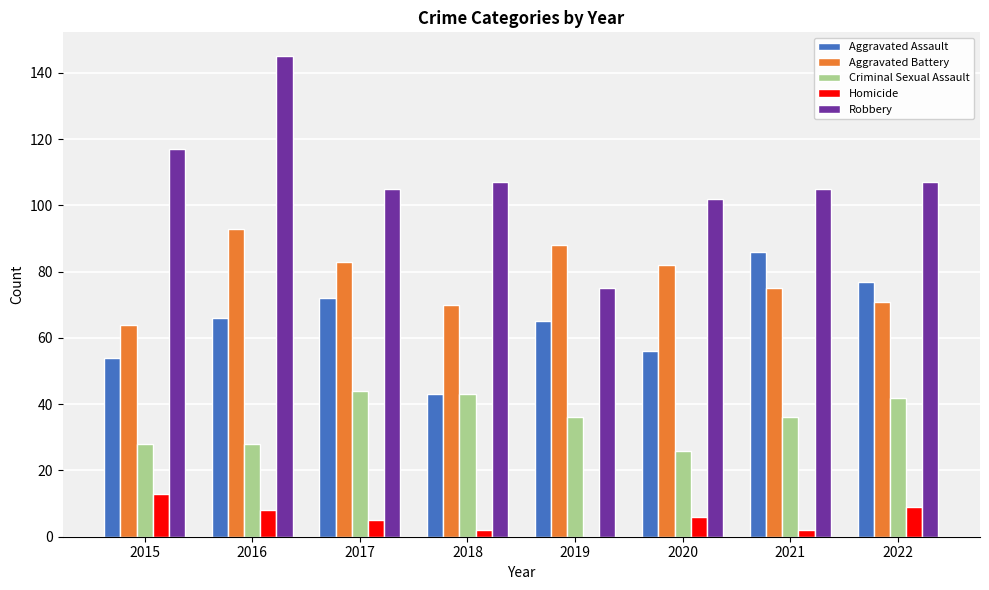

How many categories are shown in the chart?

8